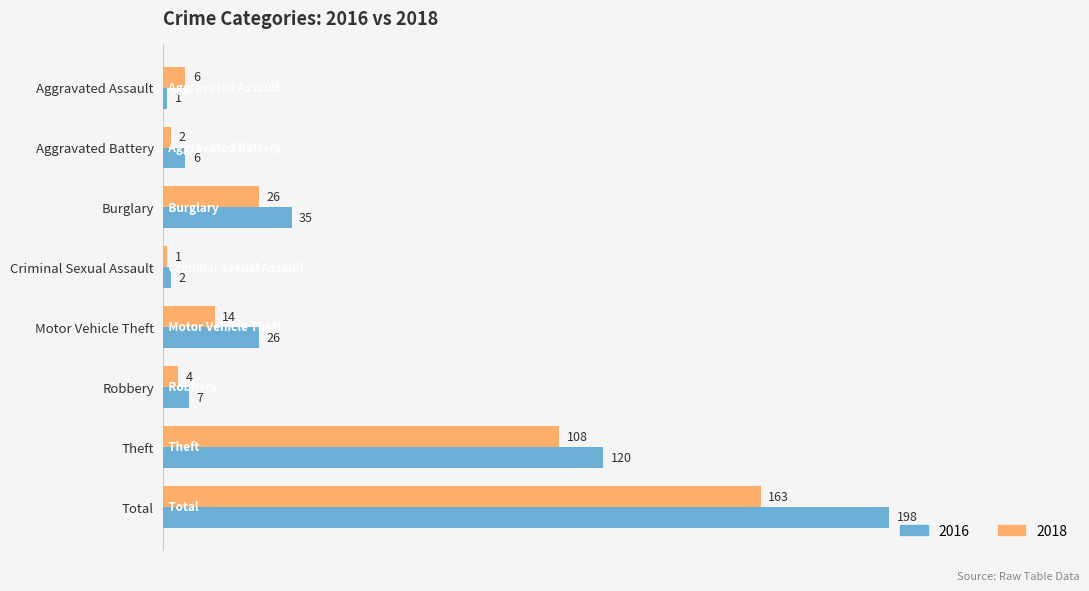

What is the difference between the maximum and minimum values in the 2018 series?

162